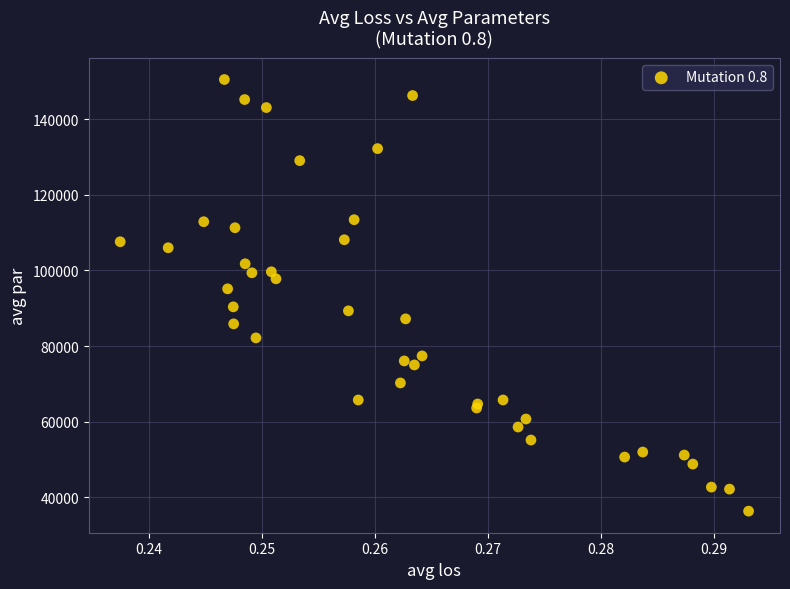

What Y value in the scatter plot is closest to 93422?

95145